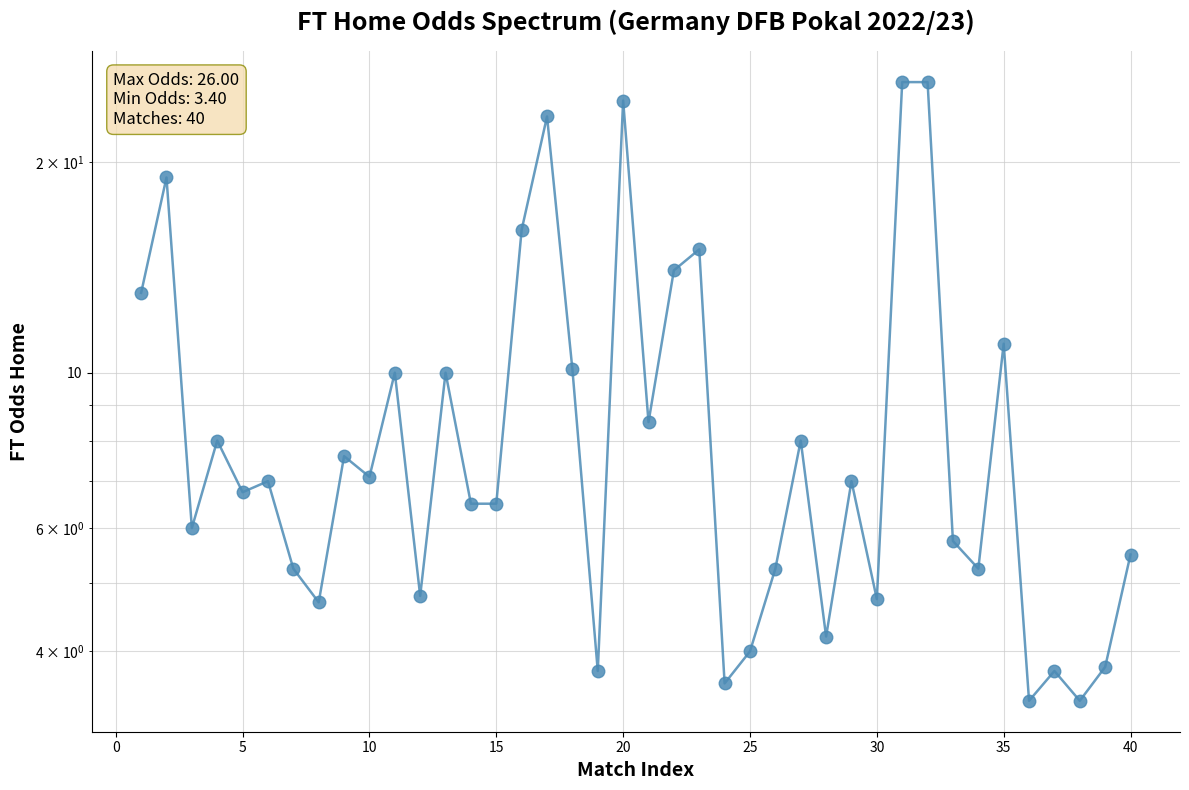

How many data points are less than 7?

20